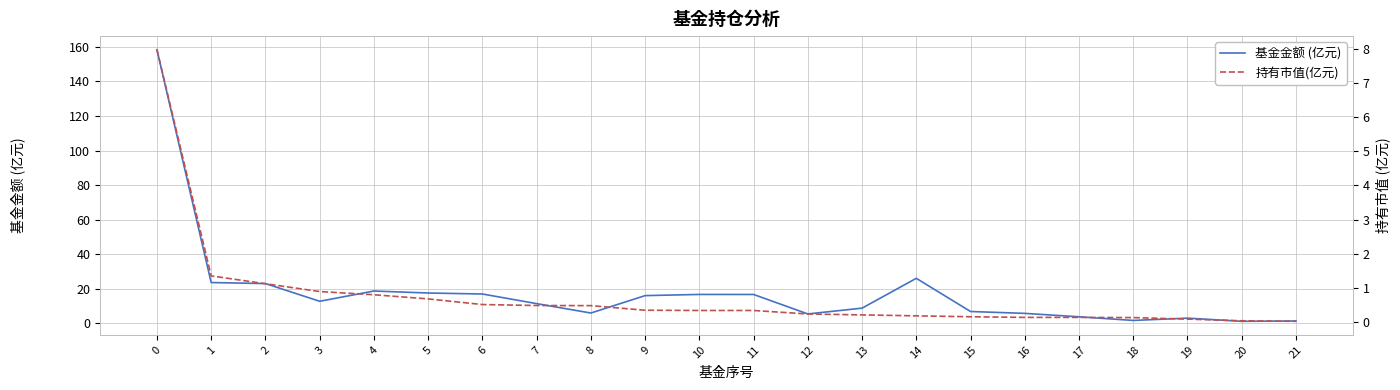

True or false: 基金金额 (亿元) and 持有市值(亿元) intersect in this chart.

False